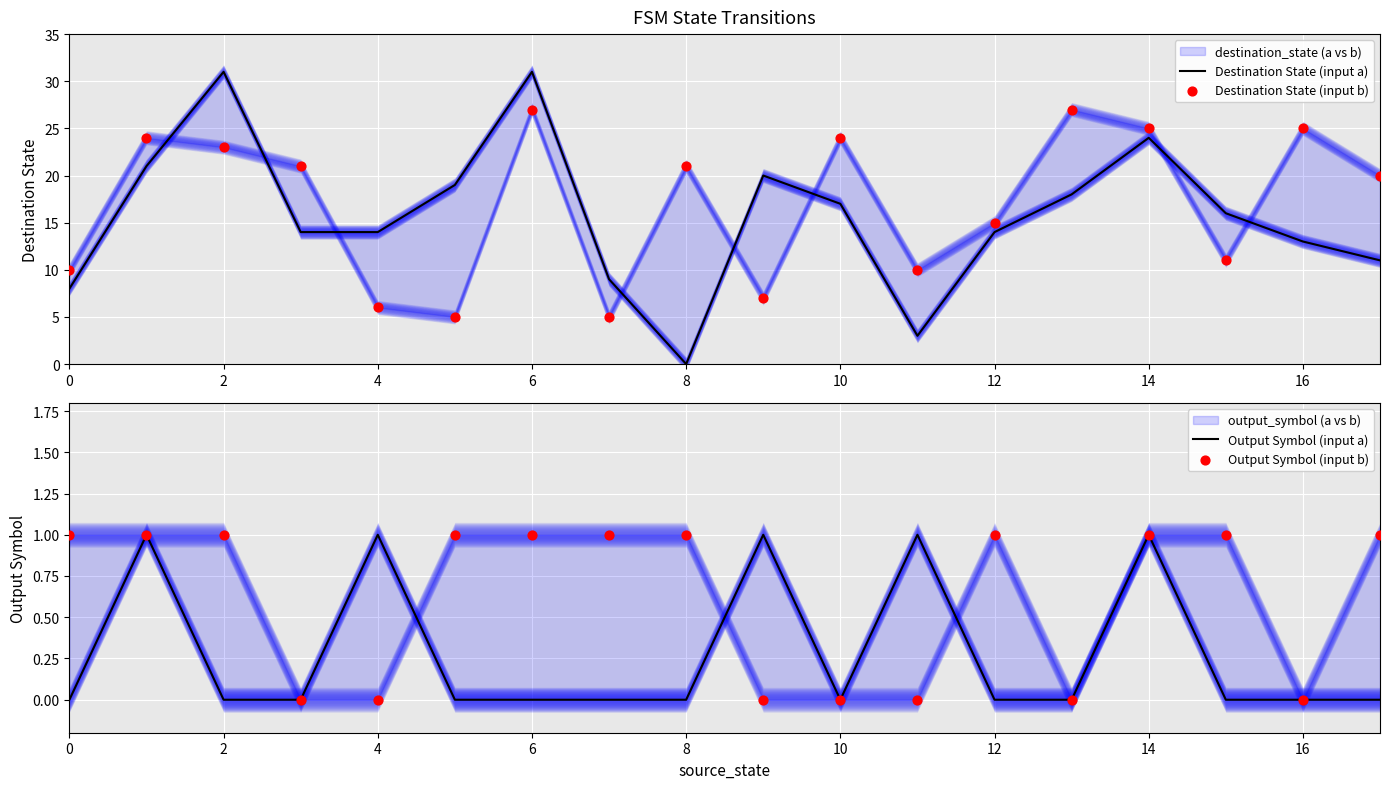

Which series has the largest total across all categories?

Destination State (input b)